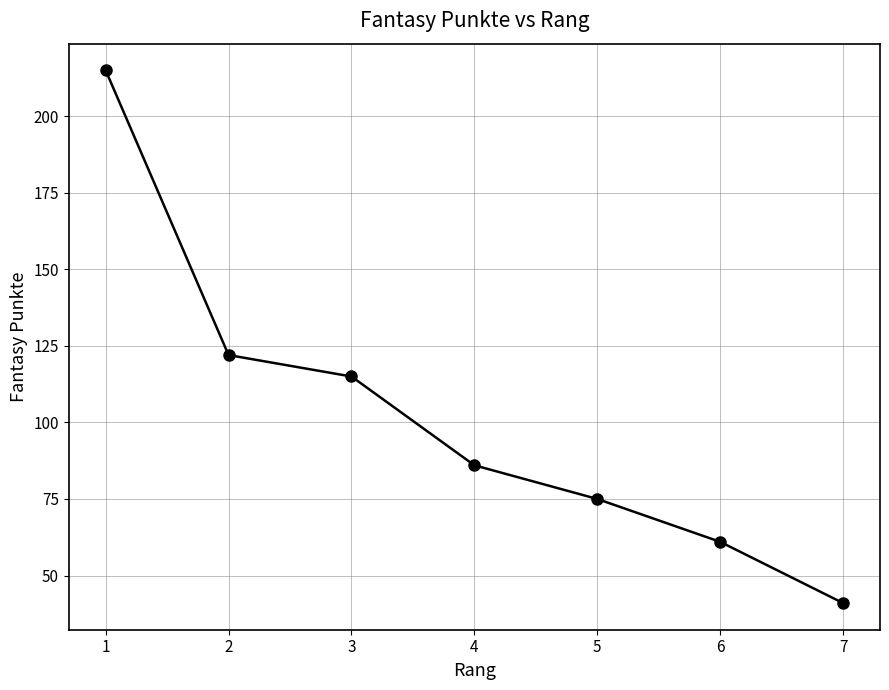

True or false: the data shows 122 at 2.

True